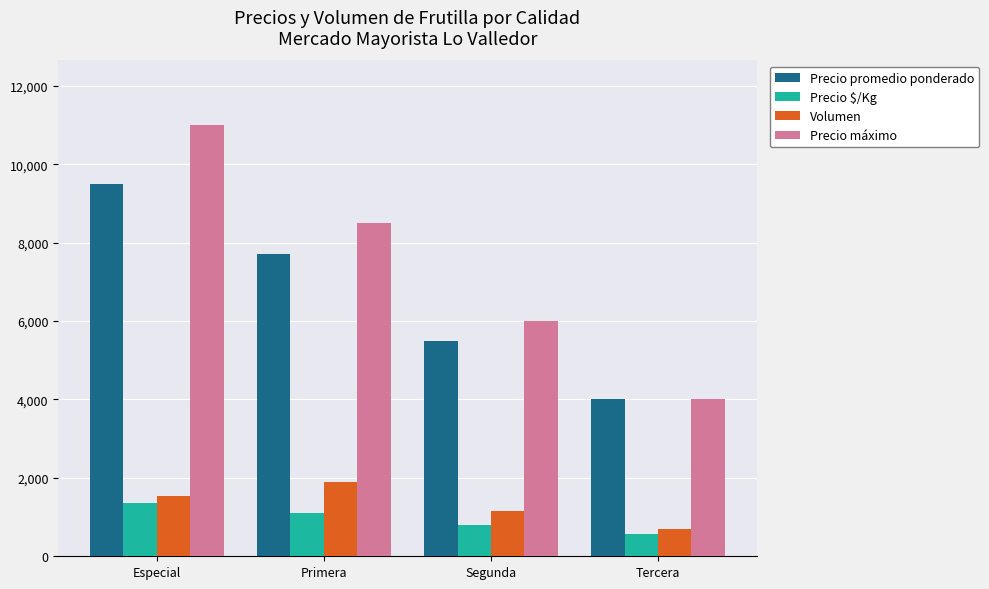

Is it true that Precio $/Kg equals 1358 at Especial?

True